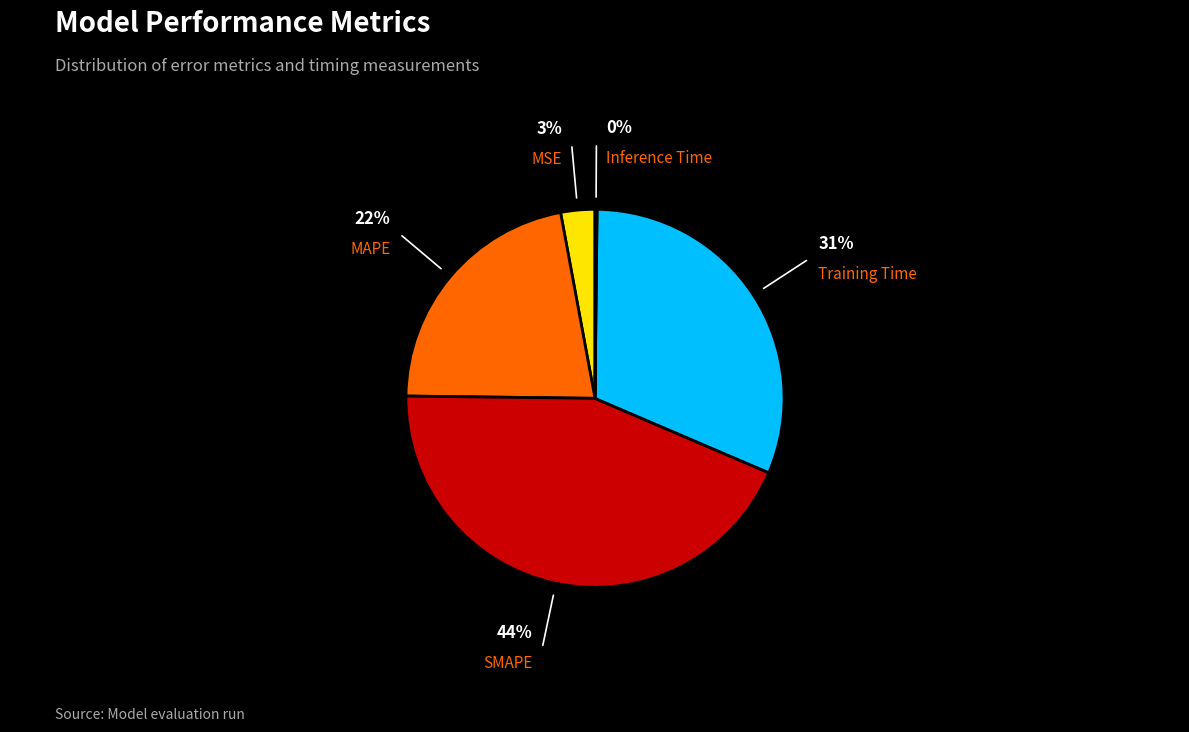

Is there a majority slice in this chart?

No